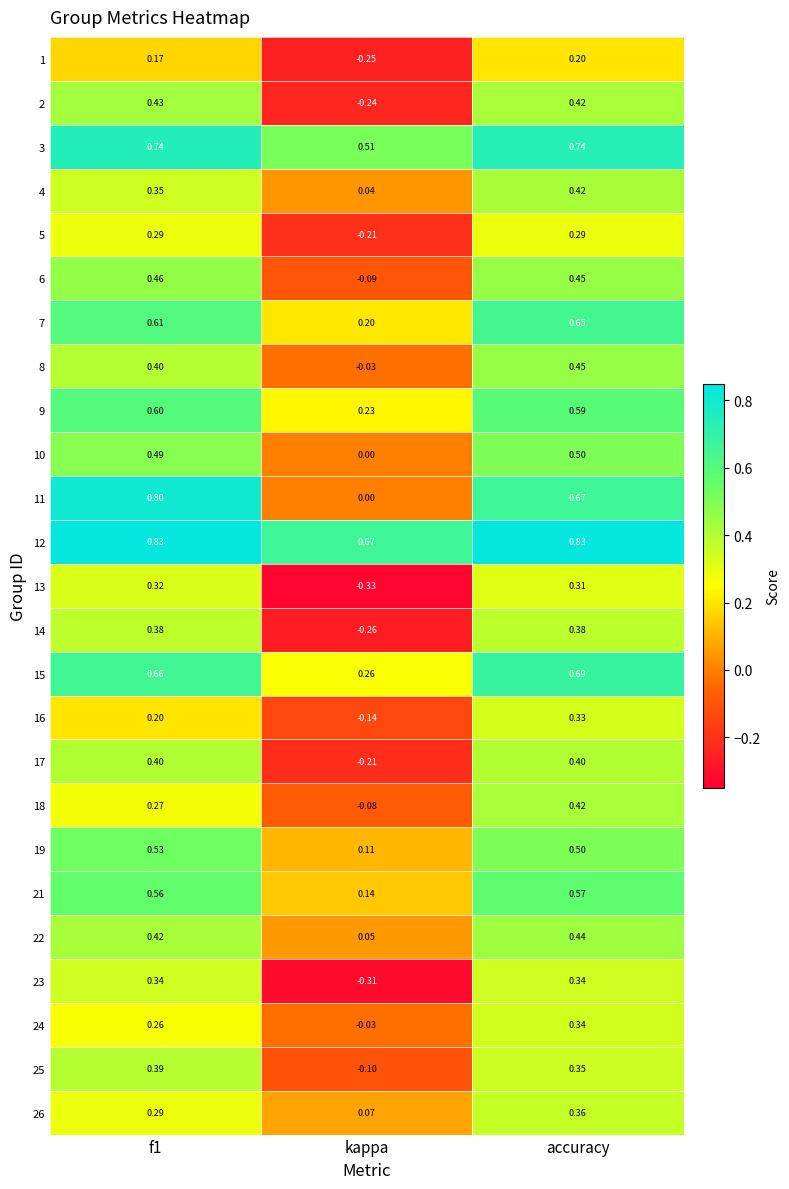

Which category has the lowest value across all series?

kappa